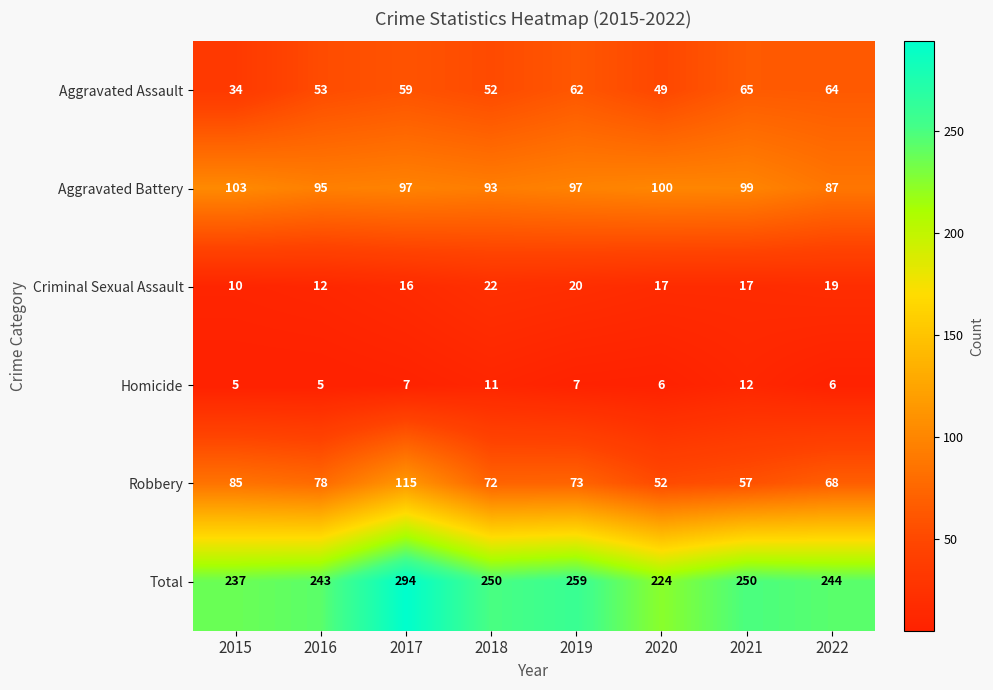

At how many categories does at least one series exceed 54?

8